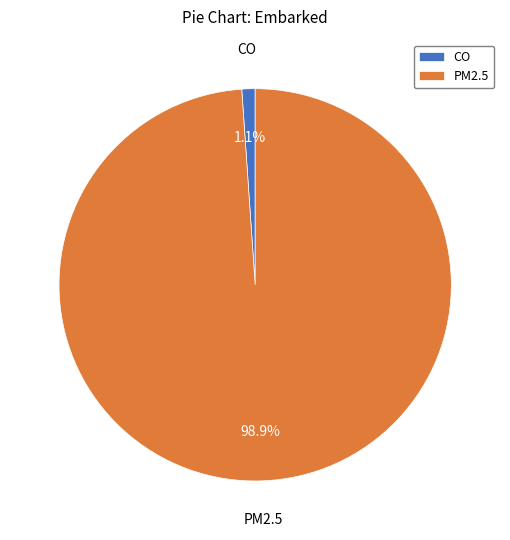

Which has a higher value, CO or PM2.5?

PM2.5